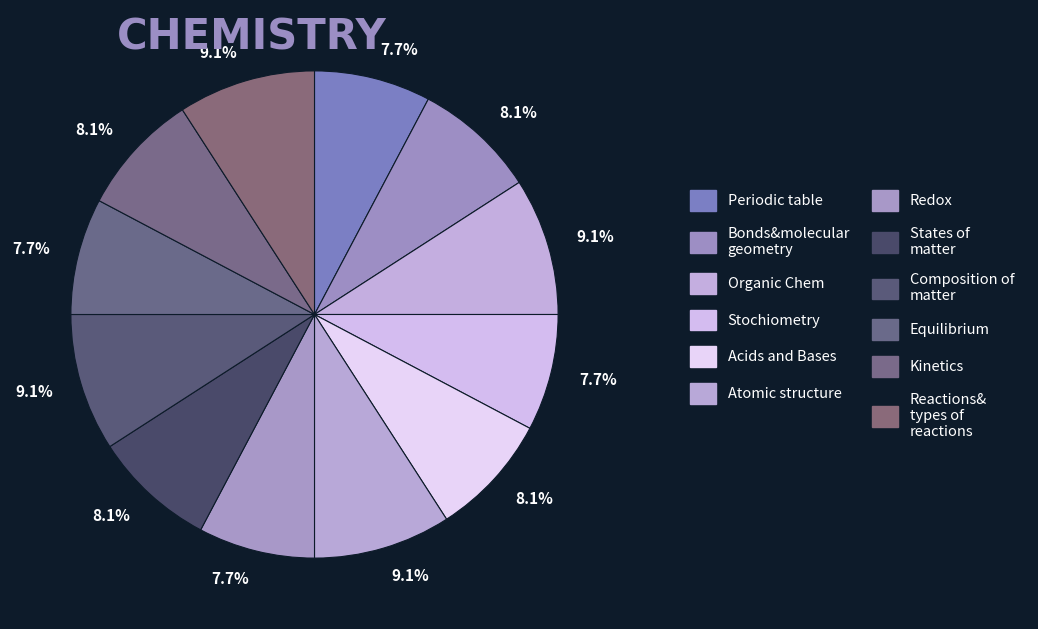

Count the number of slices in the pie.

12